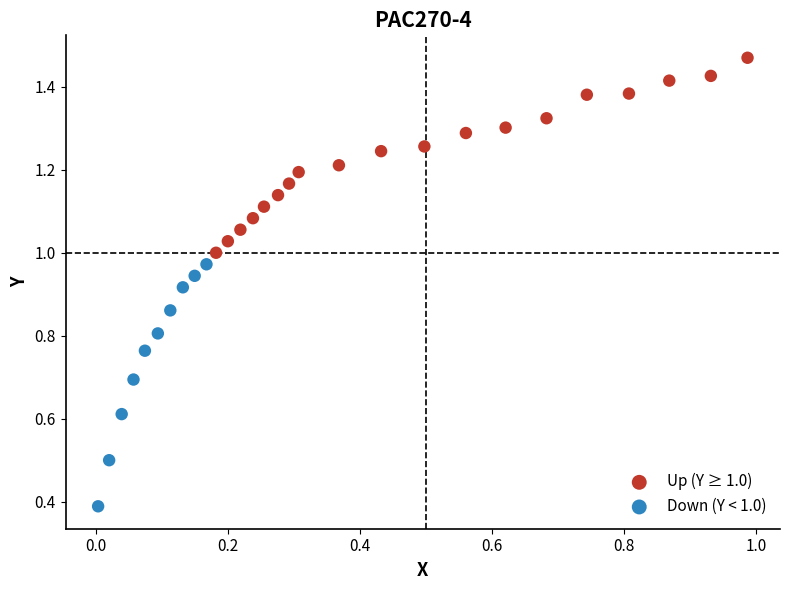

Which series reaches the maximum Y coordinate?

Up (Y ≥ 1.0)